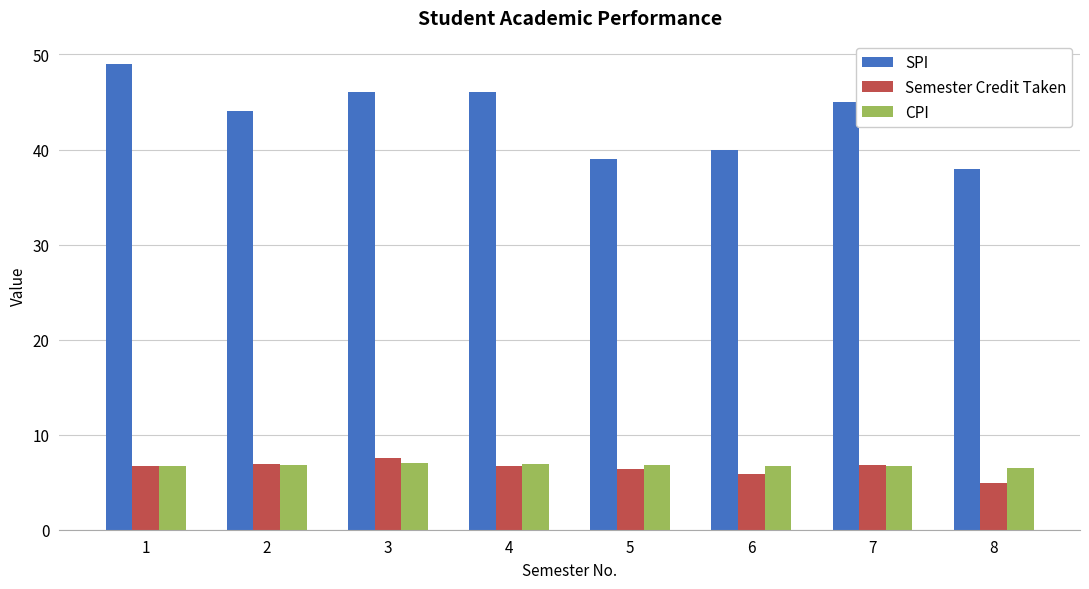

True or false: CPI has a value of 6.7 at 7.

True